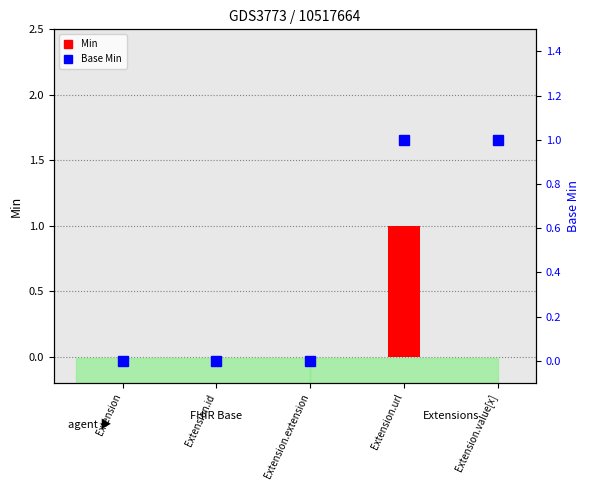

The Min series shows 0 at Extension.id. True or false?

True